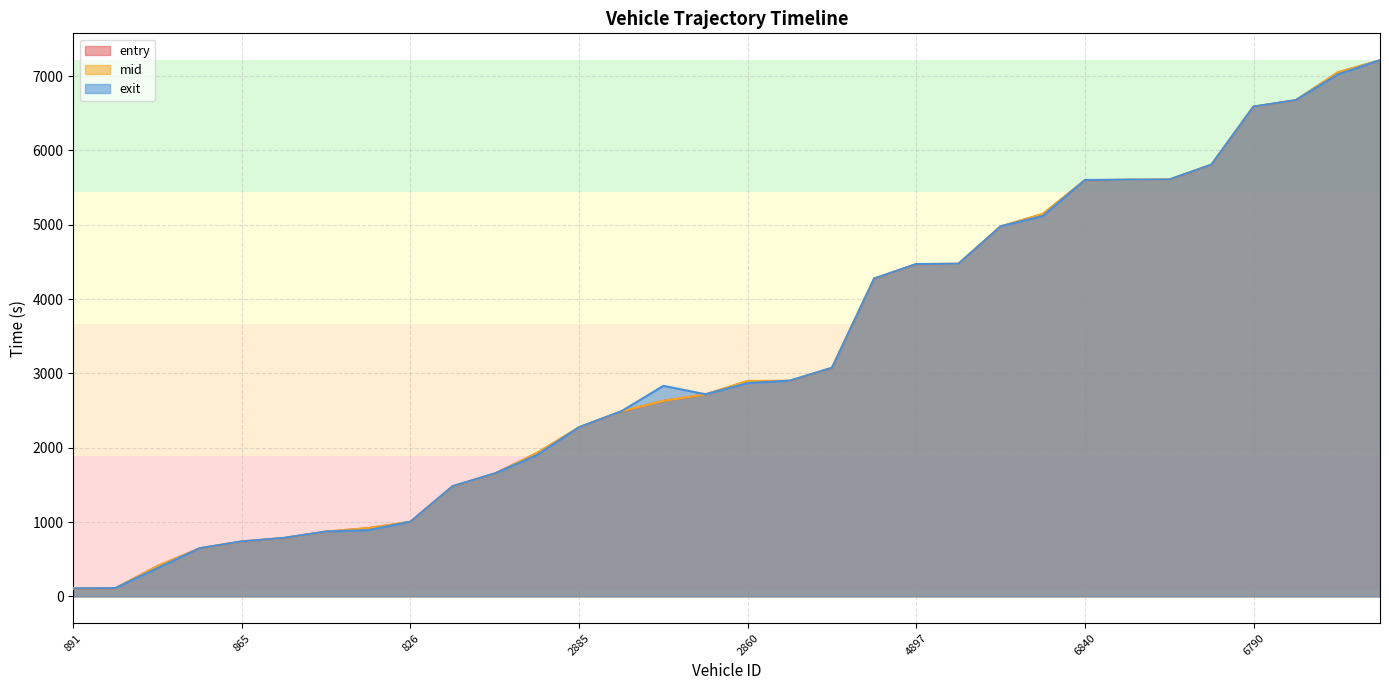

List the labels in order of entry value, largest first.

6921, 6876, 6851, 6790, 6786, 6916, 6889, 6840, 4845, 4829, 4904, 4897, 4886, 2847, 2837, 2860, 2915, 2852, 2884, 2885, 2857, 867, 843, 826, 886, 919, 780, 865, 821, 879, 850, 891